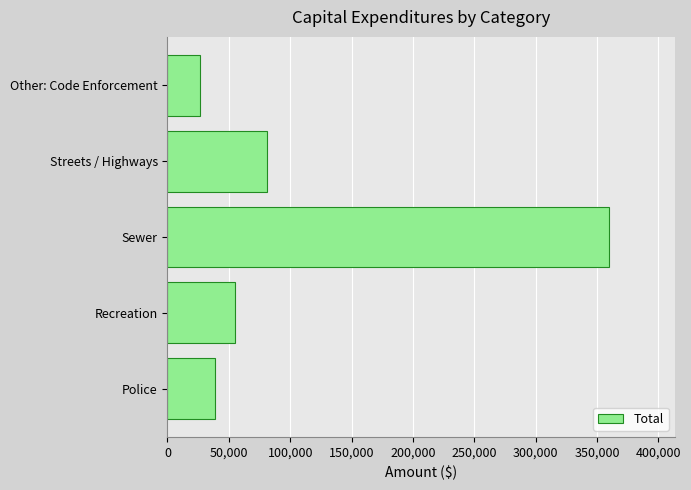

Count the number of data series in this chart.

1